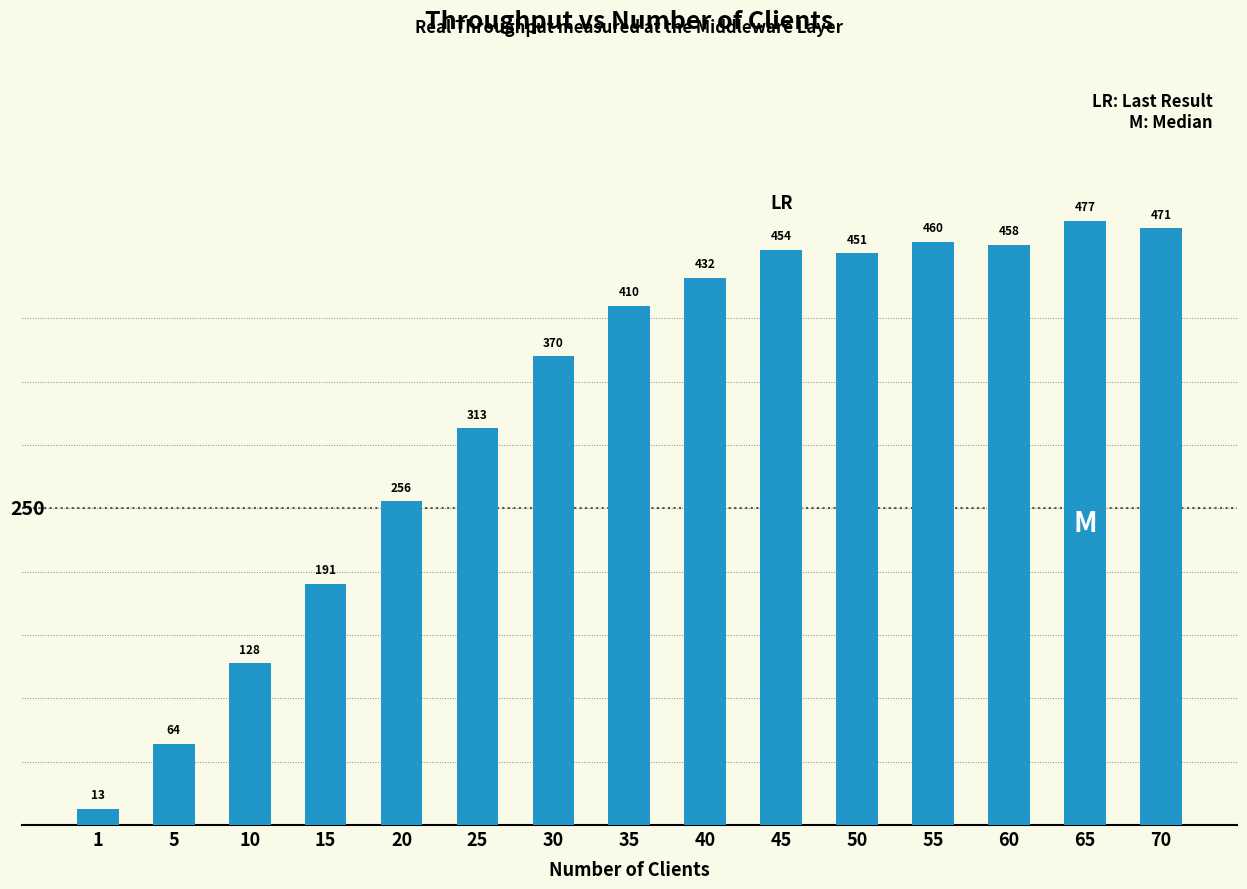

What is the value of the 10th bar from the left?

454.3